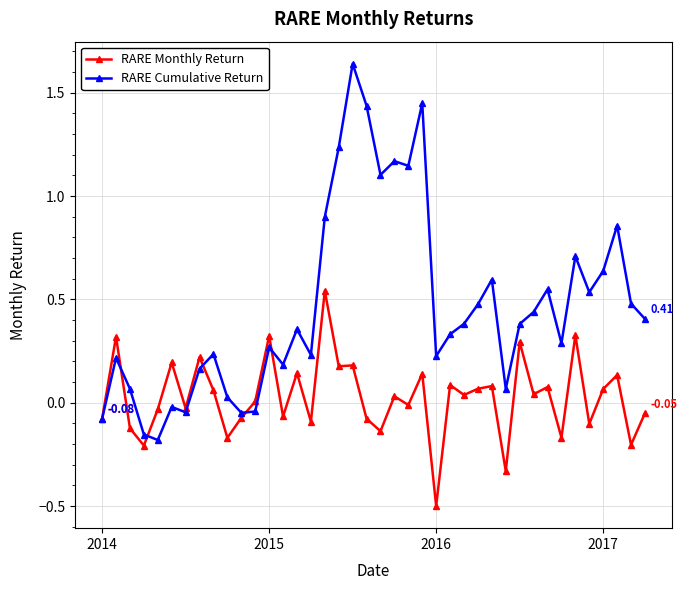

What are all the series names shown in the legend?

RARE Monthly Return, RARE Cumulative Return